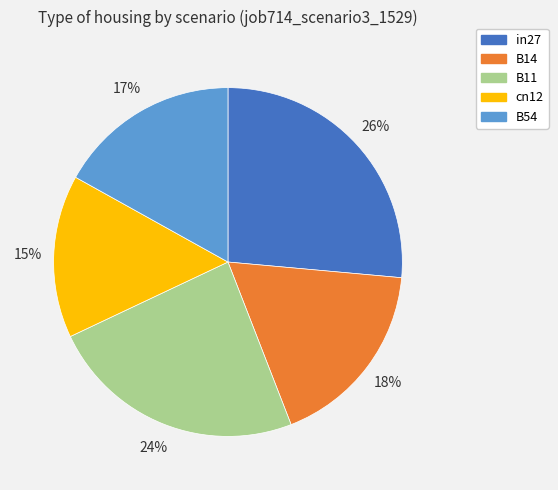

To the nearest percent, what portion does in27 represent?

26%